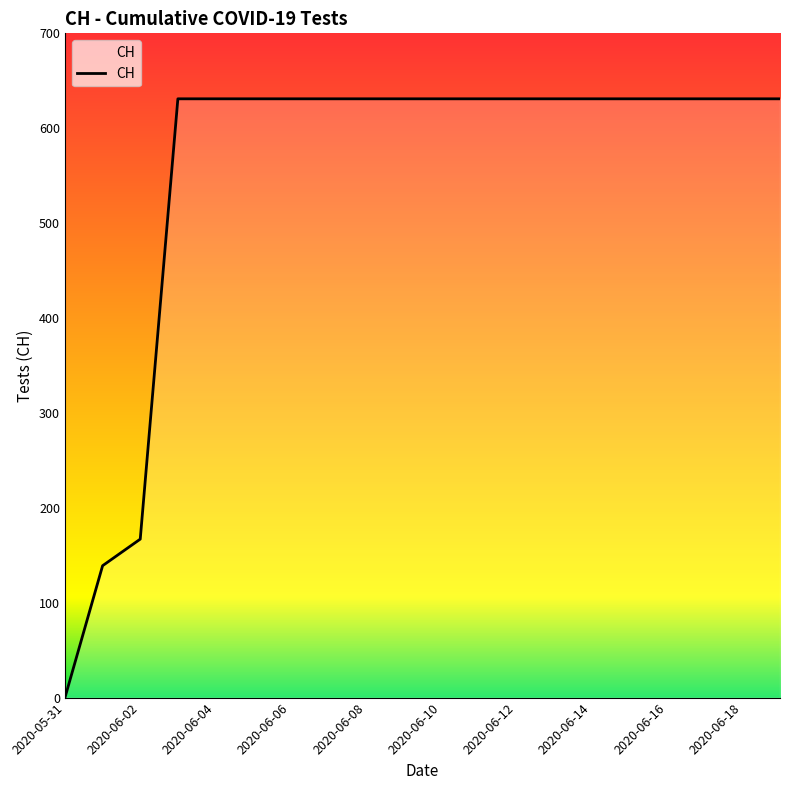

How many lines are shown in the chart?

1